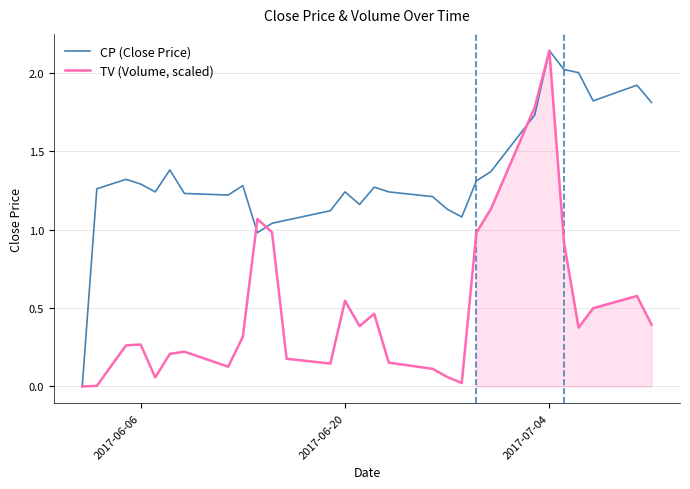

What is the difference between the maximum and minimum values in the CP (Close Price) series?

2.1